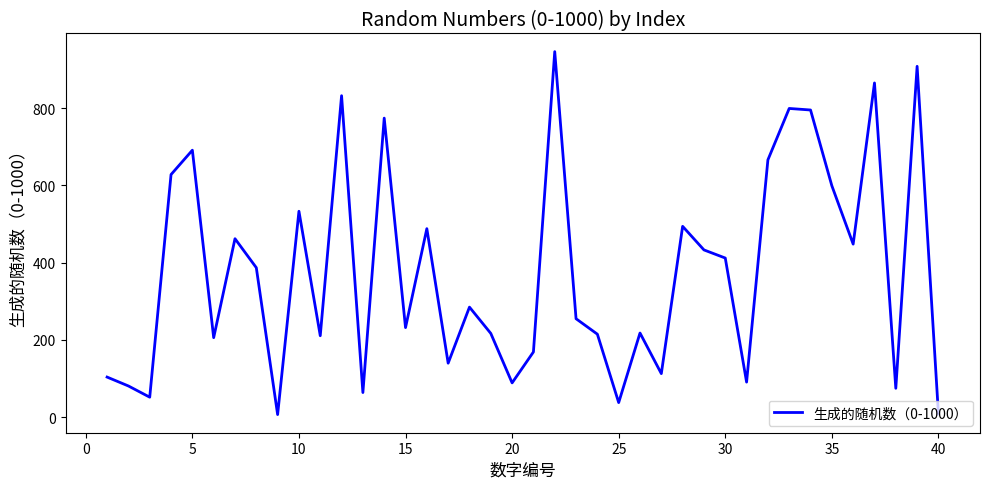

What is the difference between the maximum and minimum values?

939